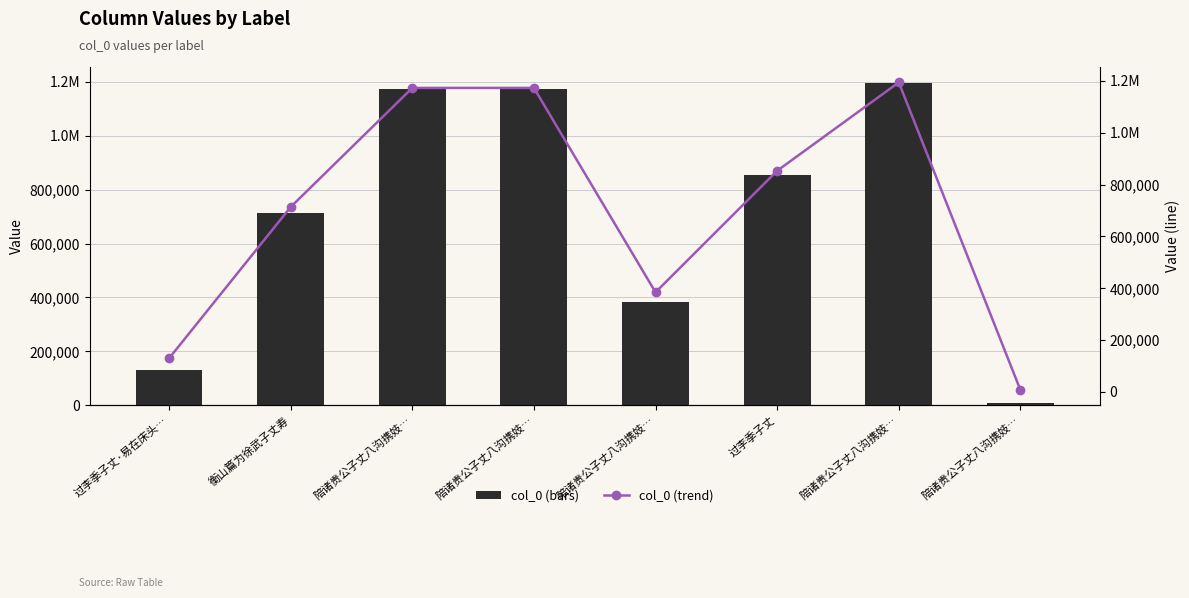

How many categories are shown in the chart?

8